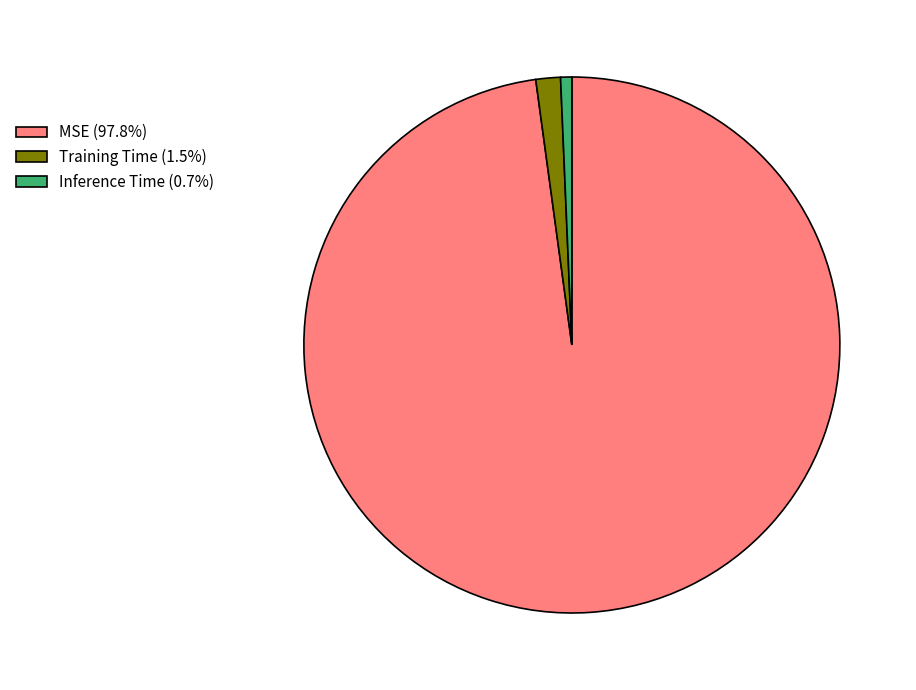

The Inference Time slice represents 11% of the pie. True or false?

False